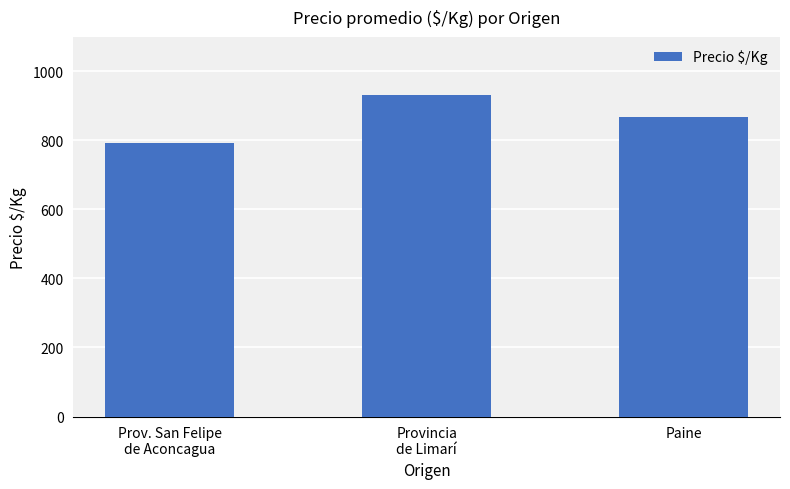

Rank the categories by value from highest to lowest.

Provincia
de Limarí, Paine, Prov. San Felipe
de Aconcagua